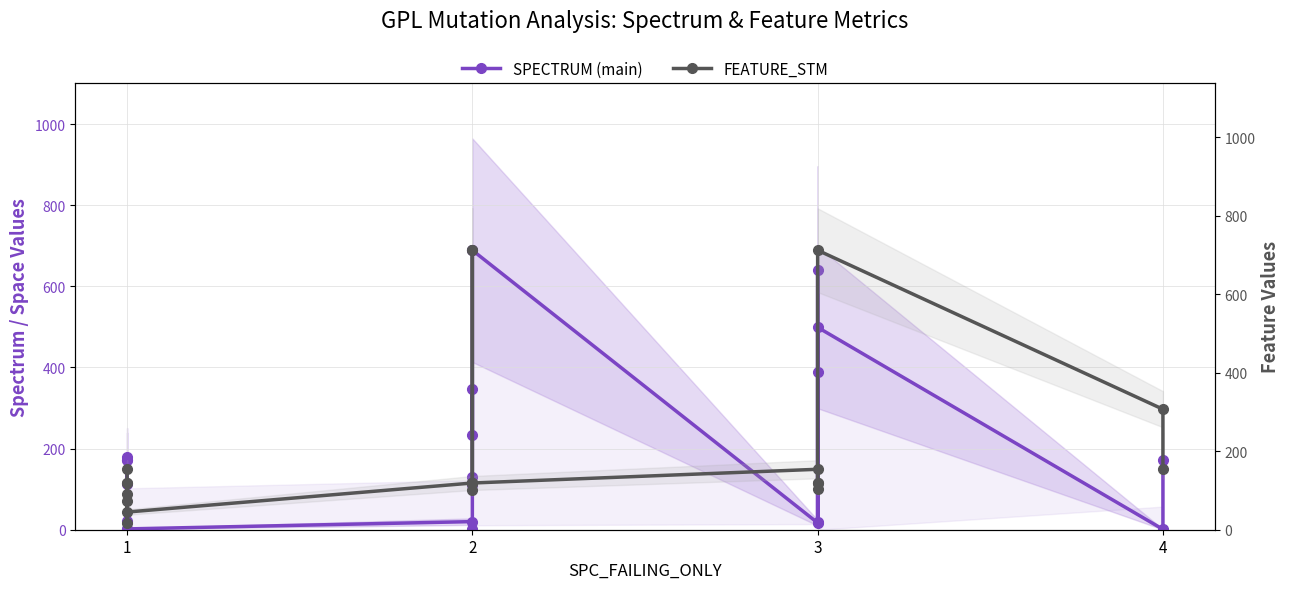

Between 1 and 3, which series saw the biggest shift?

SPECTRUM (main)